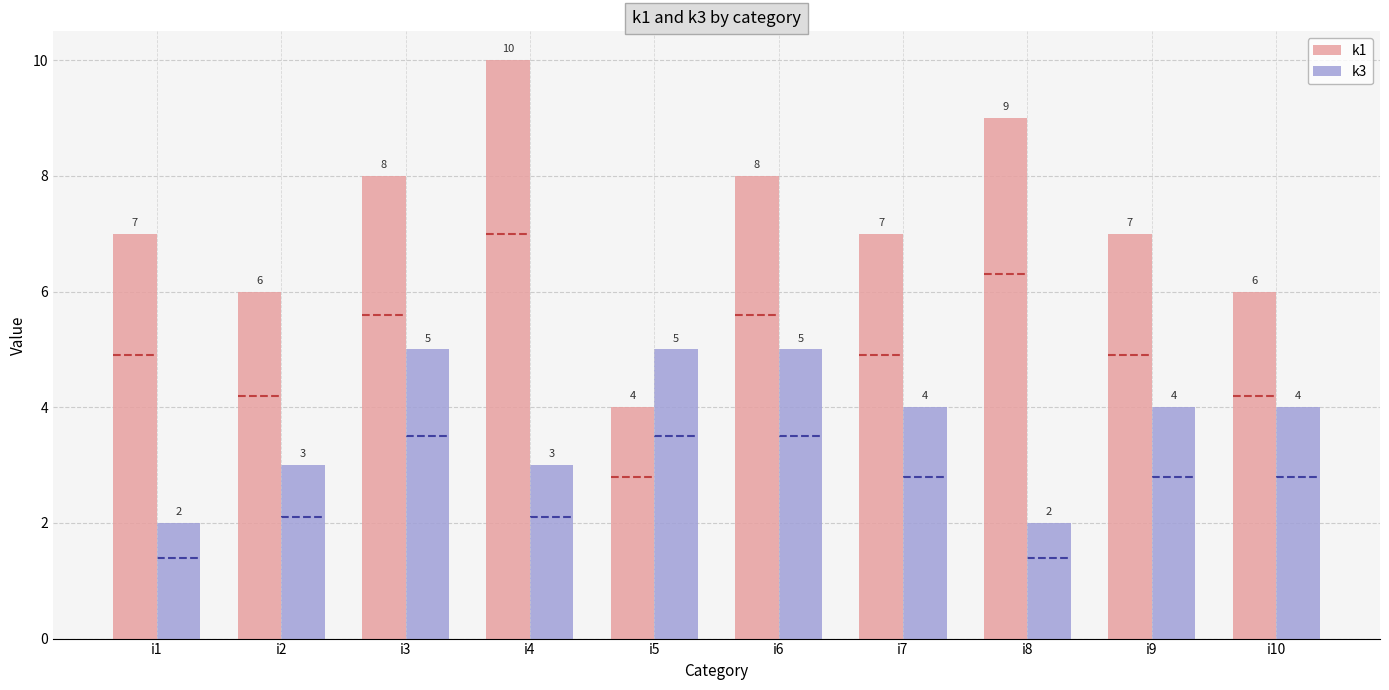

Between i2 and i8, which series saw the biggest shift?

k1